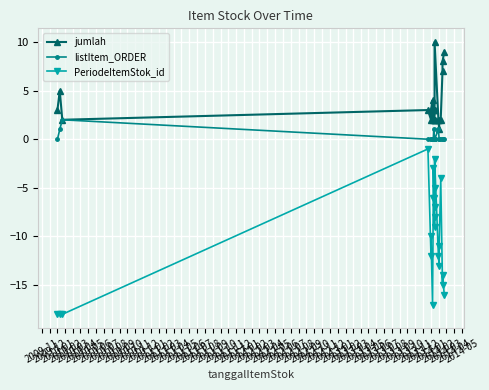

What is the label of the 16th point from the right?

2010-05